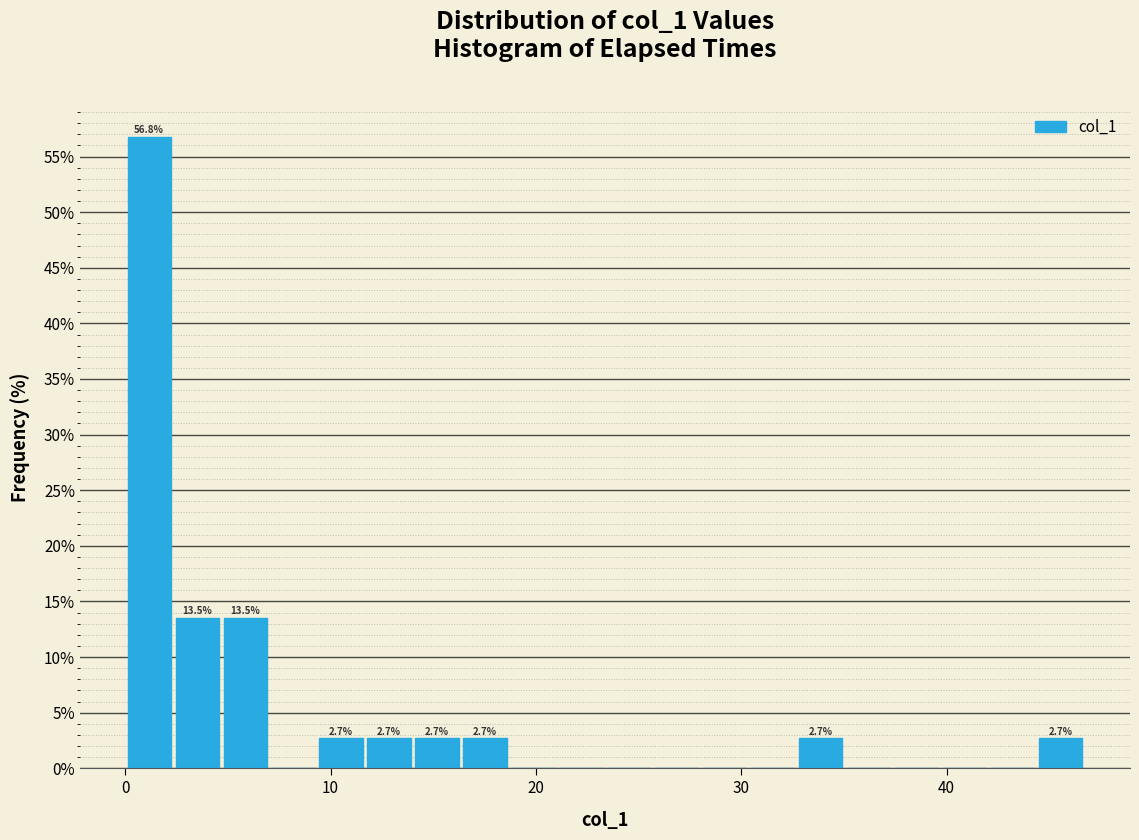

Around what value on the x-axis is the tallest bar? Give the approximate position of its centre, as read against the axis.

1